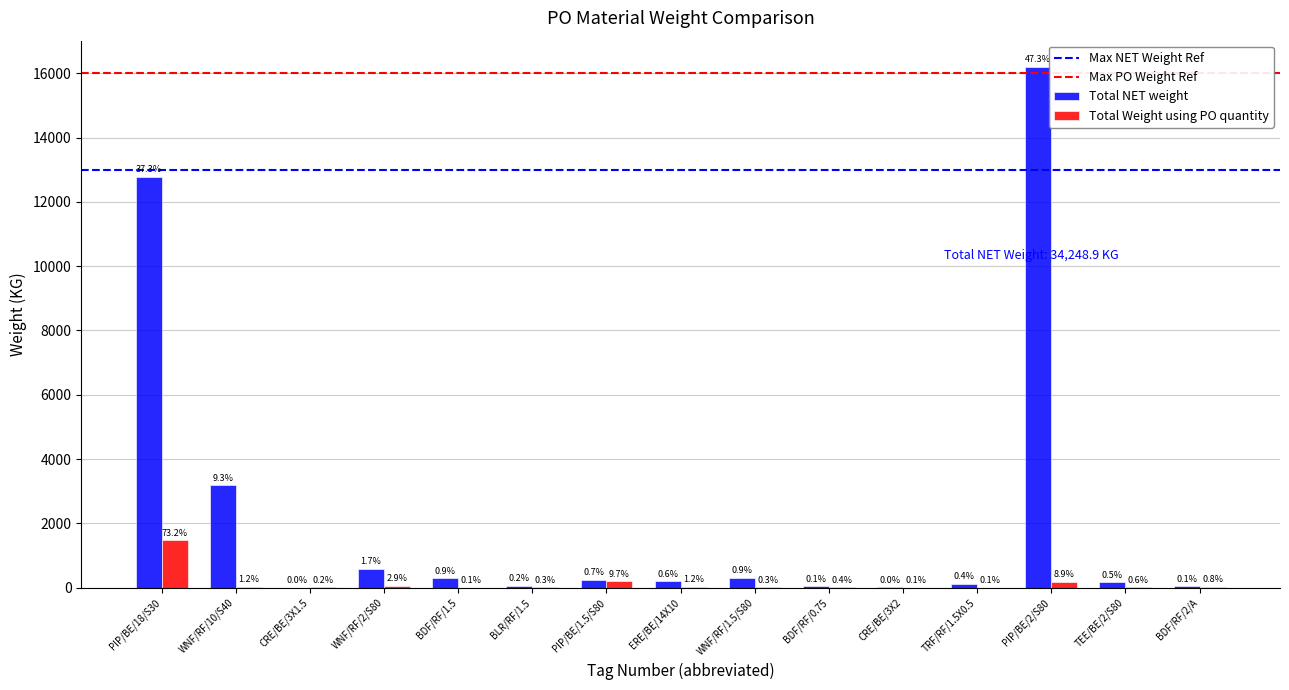

Which series has the largest total across all categories?

Total NET weight